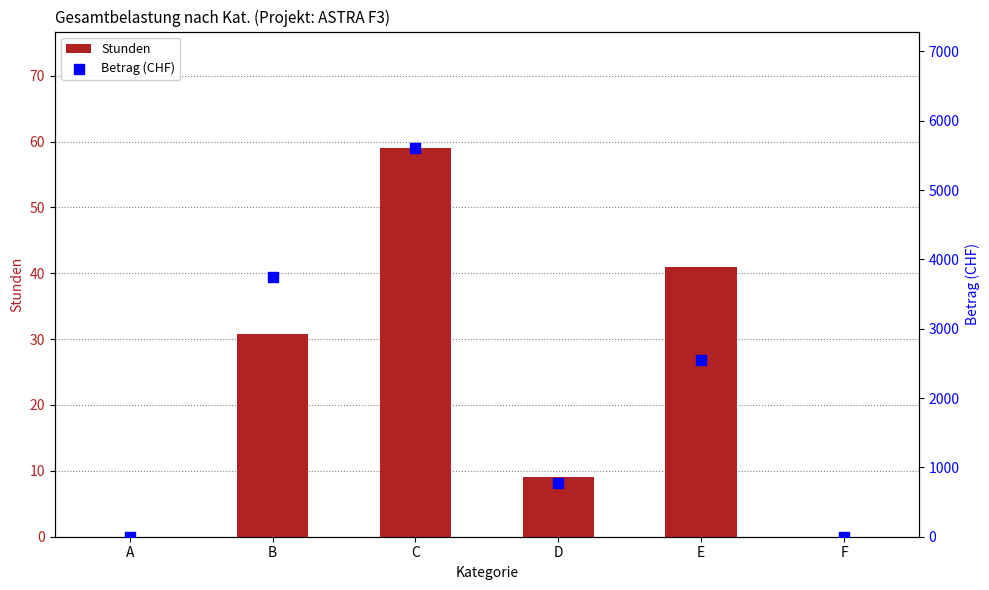

At which category is the sum across all series the highest?

C